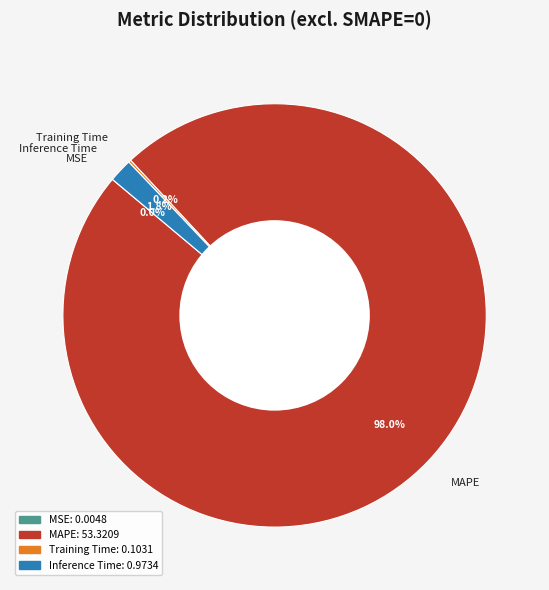

Which has a higher value, MAPE or Inference Time?

MAPE